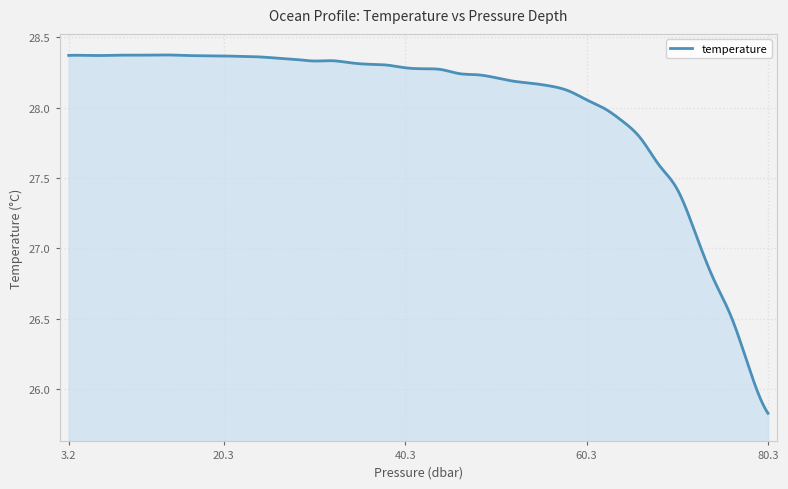

What is the difference between the maximum and minimum values?

2.5